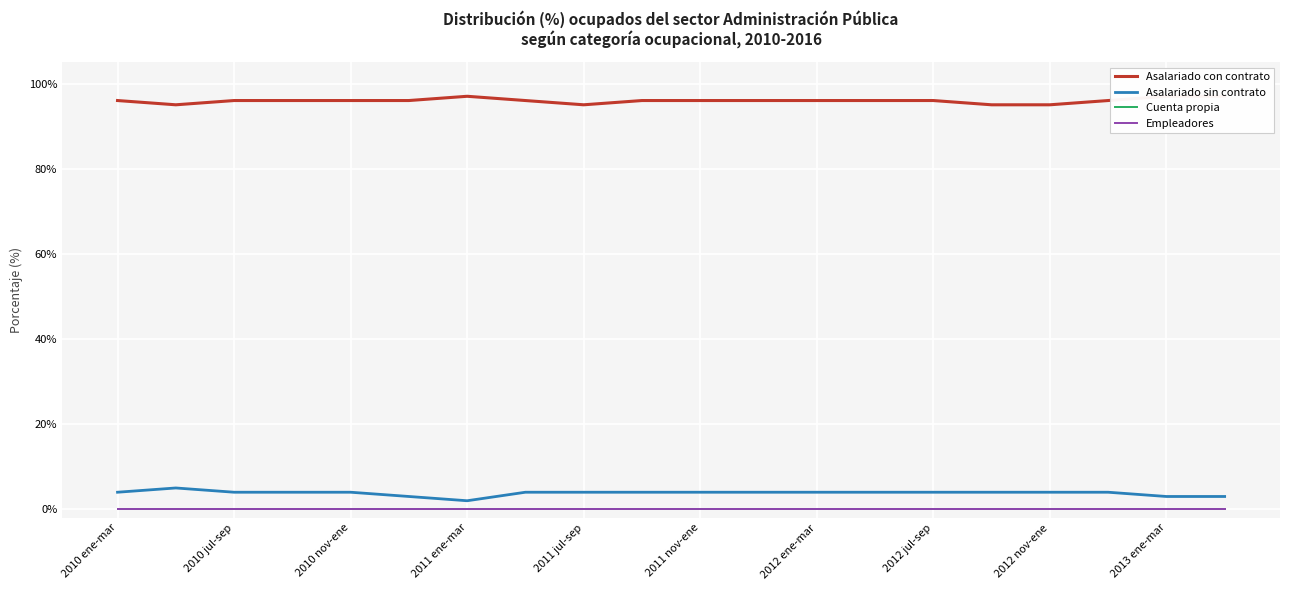

Reading right to left, list all the values displayed in this chart.

Asalariado con contrato: 97	97	96	95	95	96	96	96	96	96	96	95	96	97	96	96	96	96	95	96
Asalariado sin contrato: 3	3	4	4	4	4	4	4	4	4	4	4	4	2	3	4	4	4	5	4
Cuenta propia: 0	0	0	0	0	0	0	0	0	0	0	0	0	0	0	0	0	0	0	0
Empleadores: 0	0	0	0	0	0	0	0	0	0	0	0	0	0	0	0	0	0	0	0